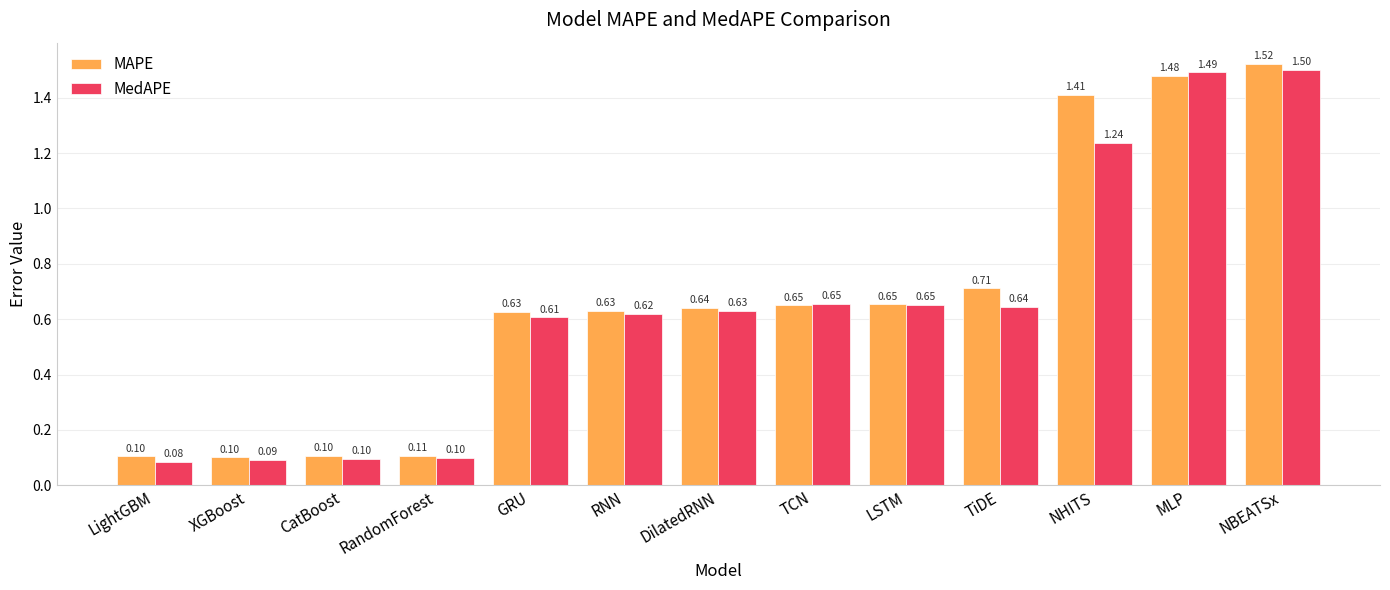

Which category has the highest value across all series?

NBEATSx